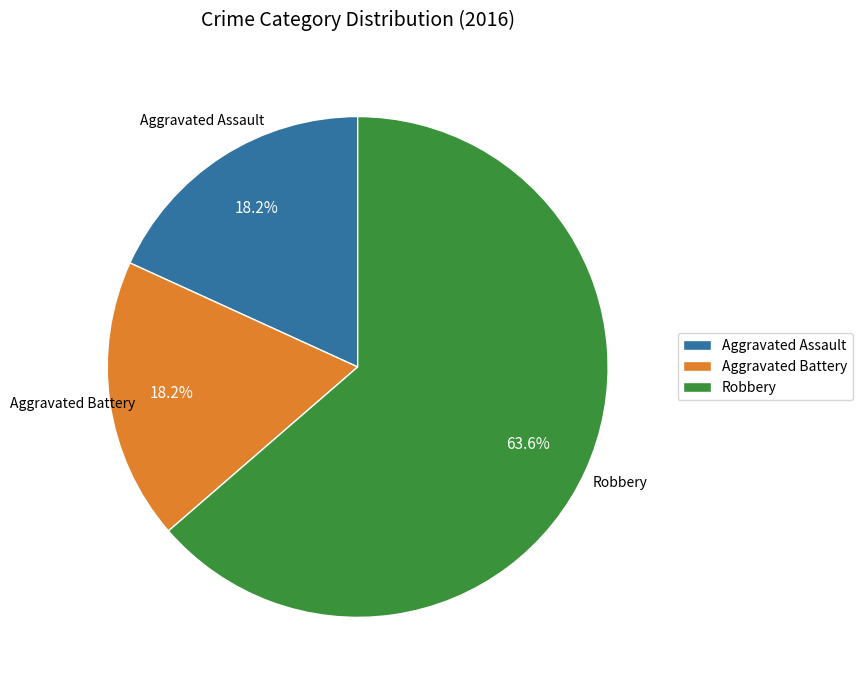

Is it true that Robbery is 64% of the pie?

True